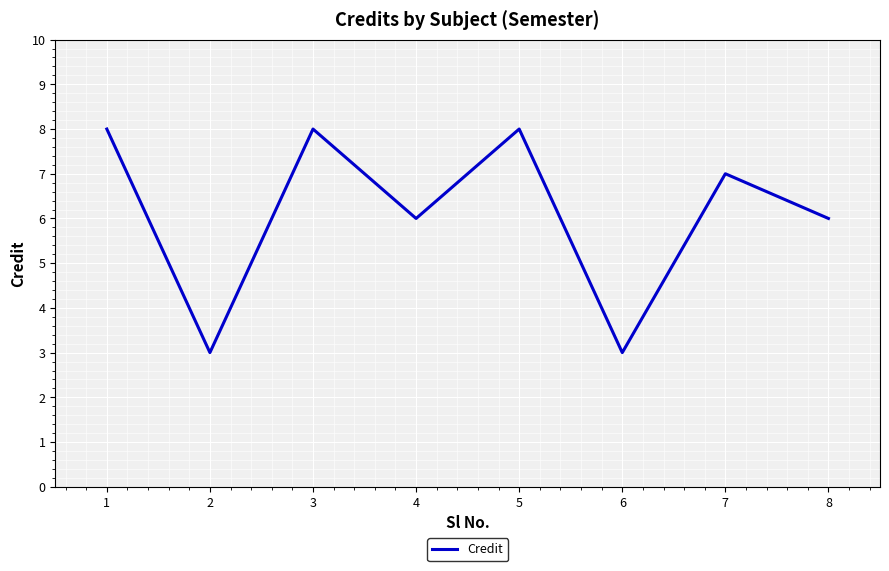

How many values are below 7?

4